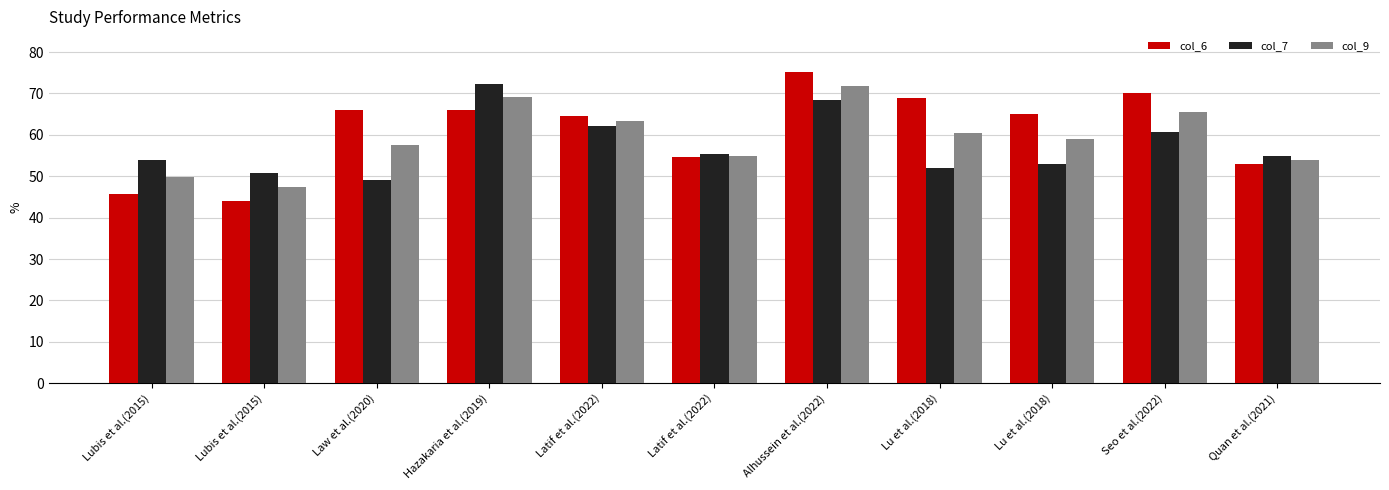

Which has a higher value, Lubis et al.(2015) or Latif et al.(2022)?

Latif et al.(2022)